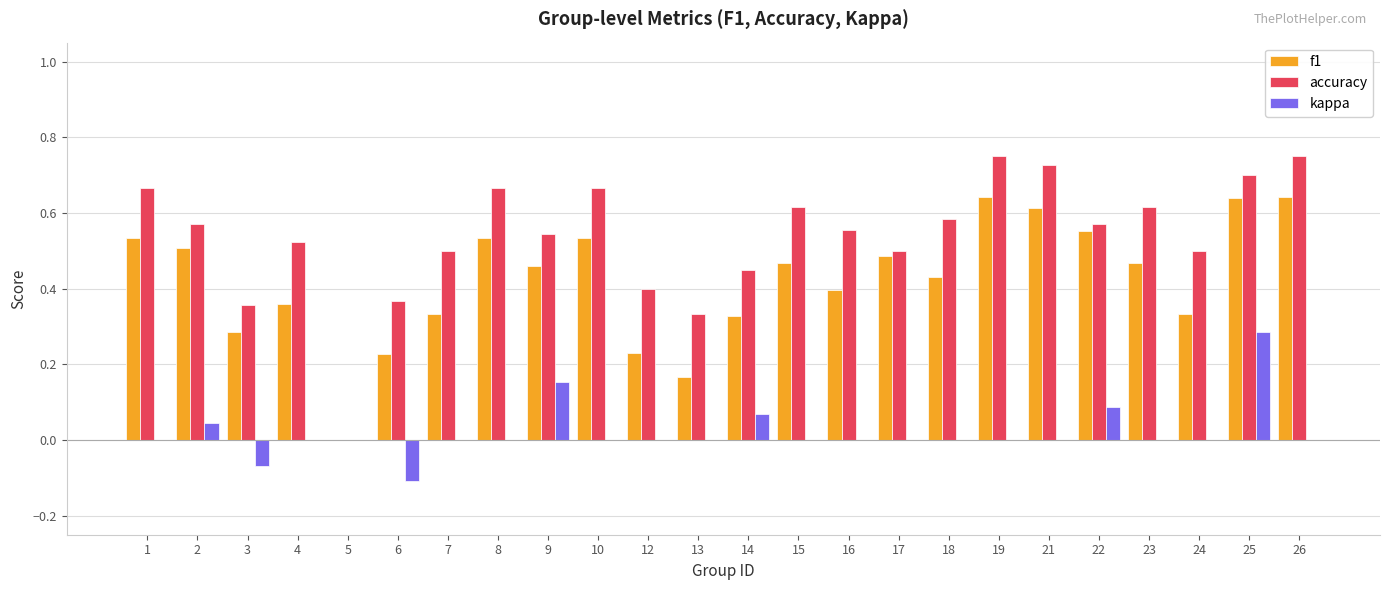

Between 18 and 26, which series saw the biggest shift?

f1